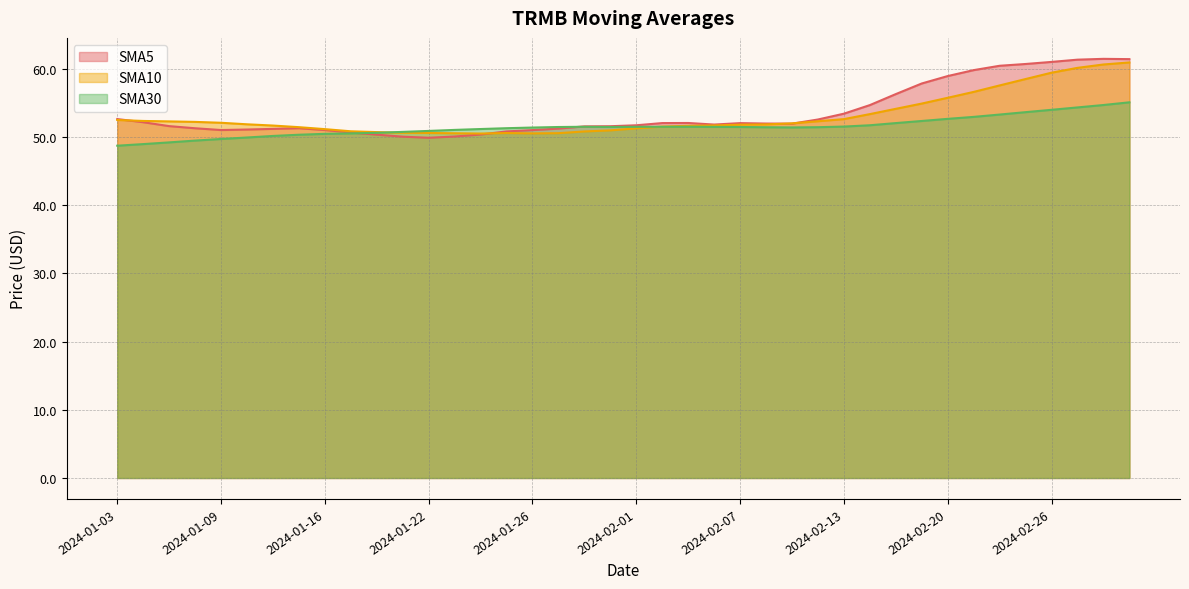

List the labels in order of SMA5 value, smallest first.

2024-01-22, 2024-01-19, 2024-01-23, 2024-01-18, 2024-01-24, 2024-01-17, 2024-01-25, 2024-01-26, 2024-01-09, 2024-01-16, 2024-01-10, 2024-01-11, 2024-01-29, 2024-01-08, 2024-01-12, 2024-01-30, 2024-01-31, 2024-01-05, 2024-02-01, 2024-02-06, 2024-02-09, 2024-02-08, 2024-02-07, 2024-02-02, 2024-02-05, 2024-01-04, 2024-02-12, 2024-01-03, 2024-02-13, 2024-02-14, 2024-02-15, 2024-02-16, 2024-02-20, 2024-02-21, 2024-02-22, 2024-02-23, 2024-02-26, 2024-02-27, 2024-02-29, 2024-02-28